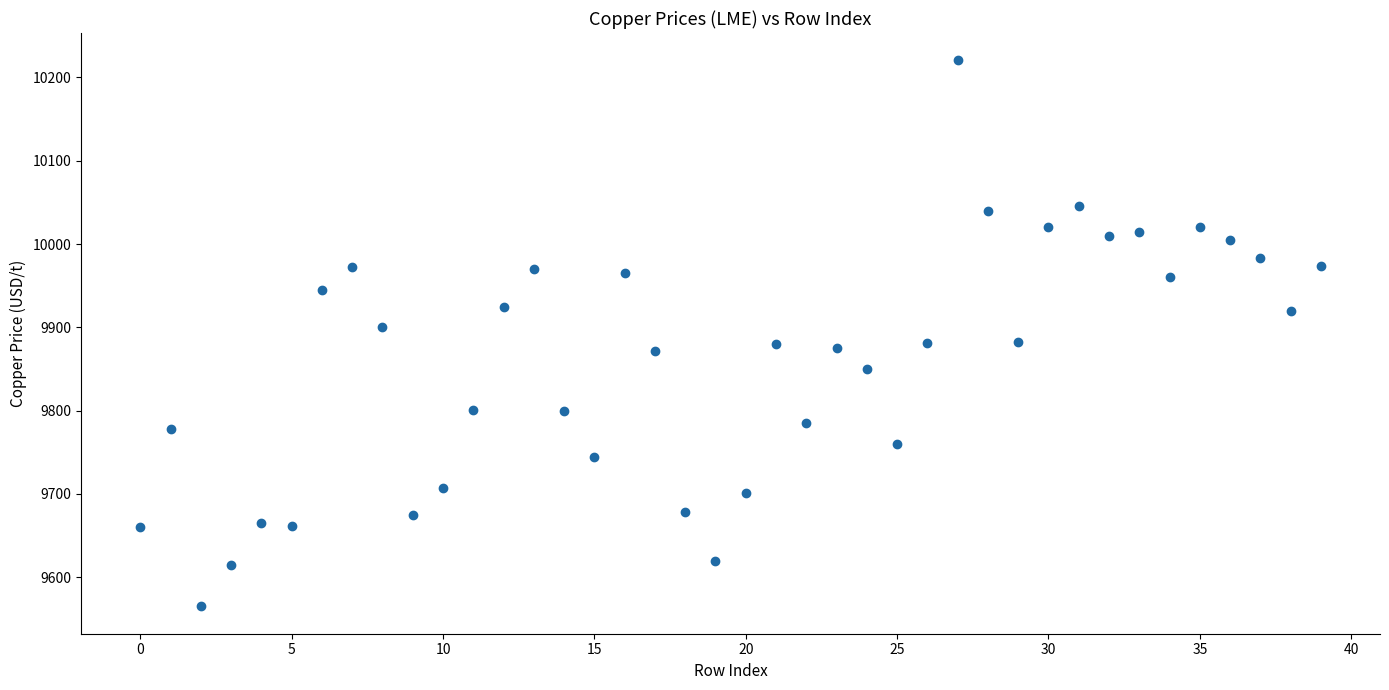

What is the range of Y values (max minus min)?

655.5